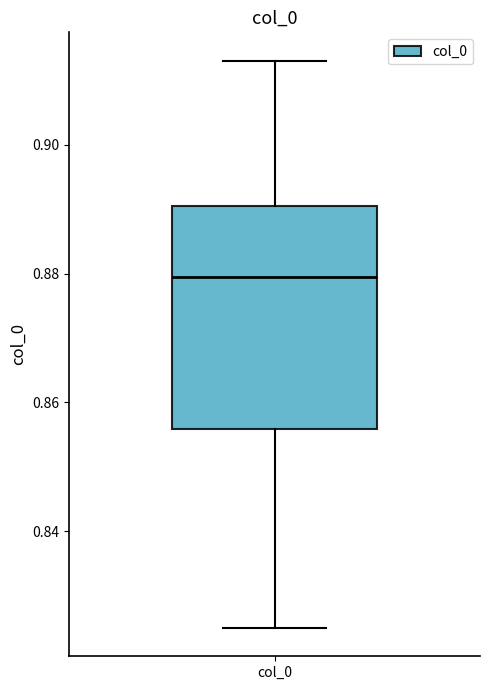

Where does the lower whisker of the box for col_0 end on the y-axis? The values are not printed on the chart, so give them approximately, as read against the axis.

0.826